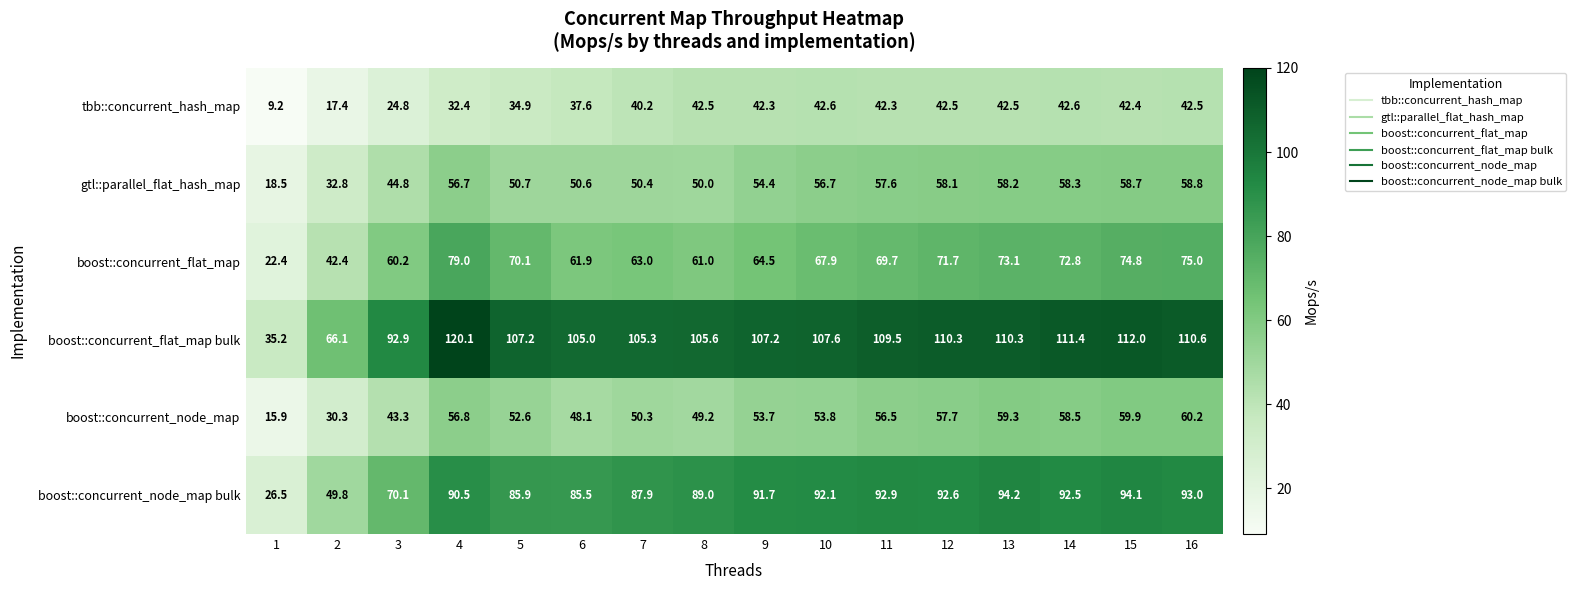

Which label corresponds to the largest value in the chart?

4